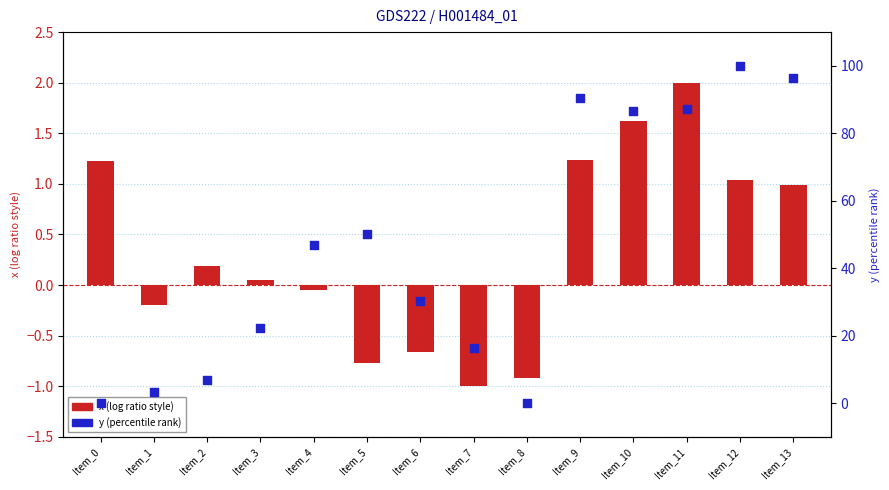

What is the total value across all series at Item_11?

89.1